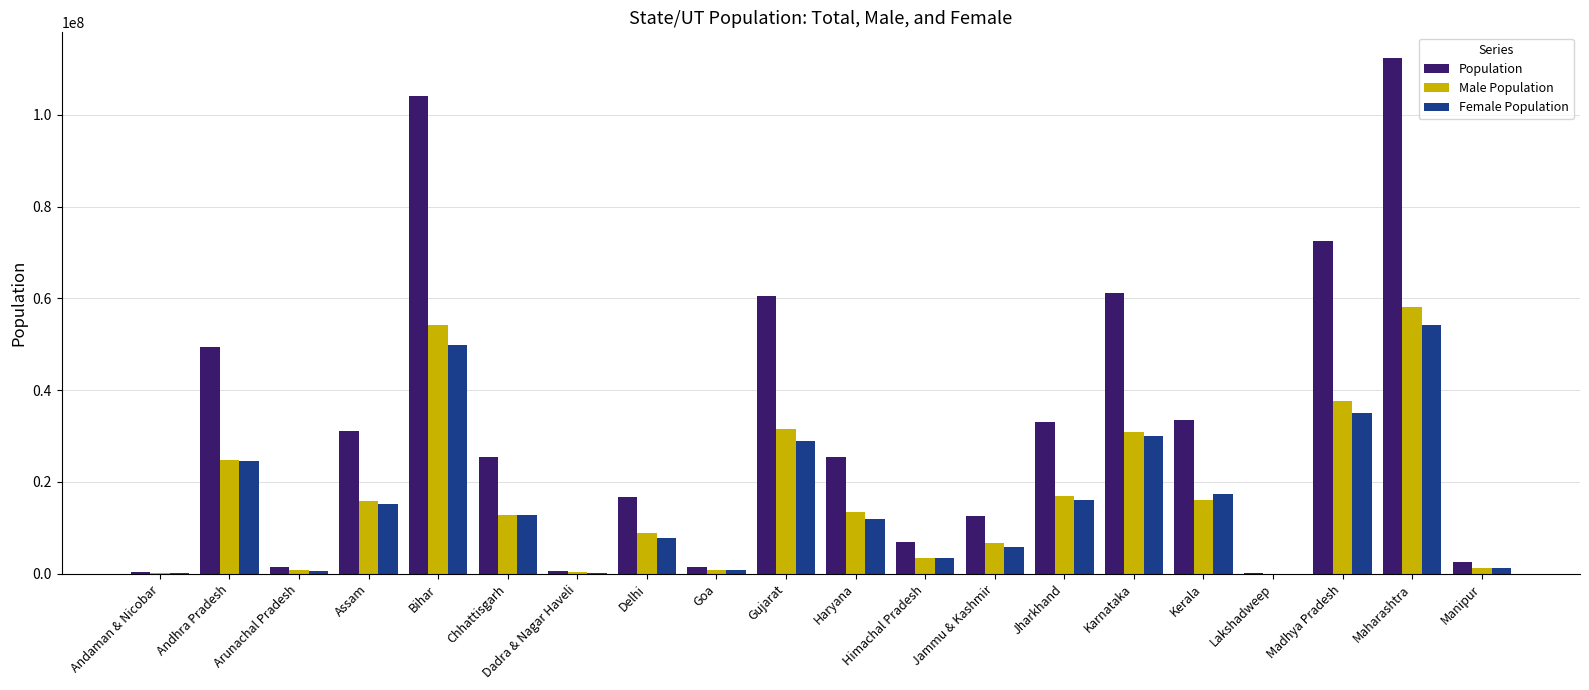

What is the sum of the Male Population values at Delhi and Andhra Pradesh?

33818734